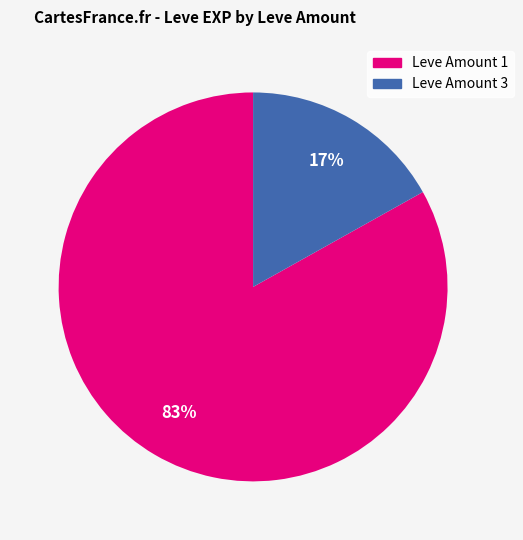

To the nearest percent, what is the average slice percentage?

50%